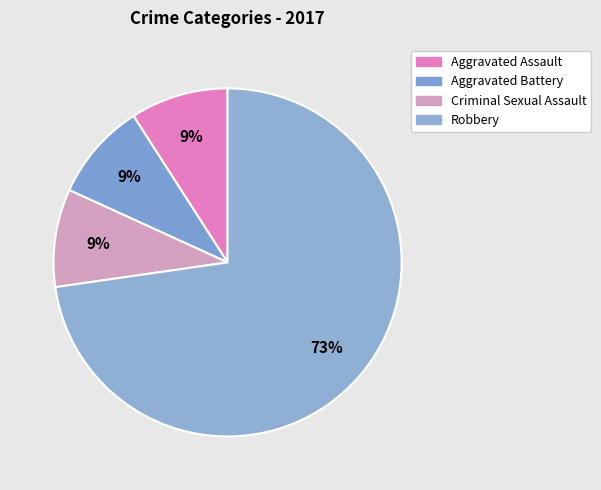

Which category accounts for the majority?

Robbery